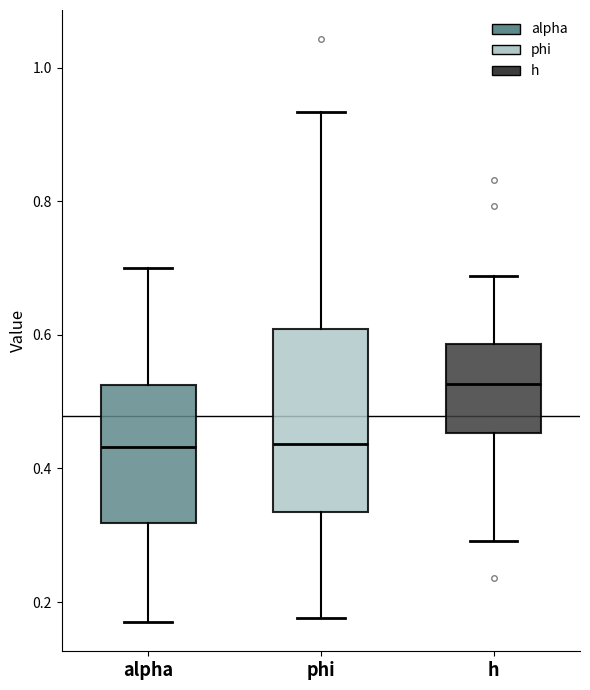

Which box has the highest median line?

h